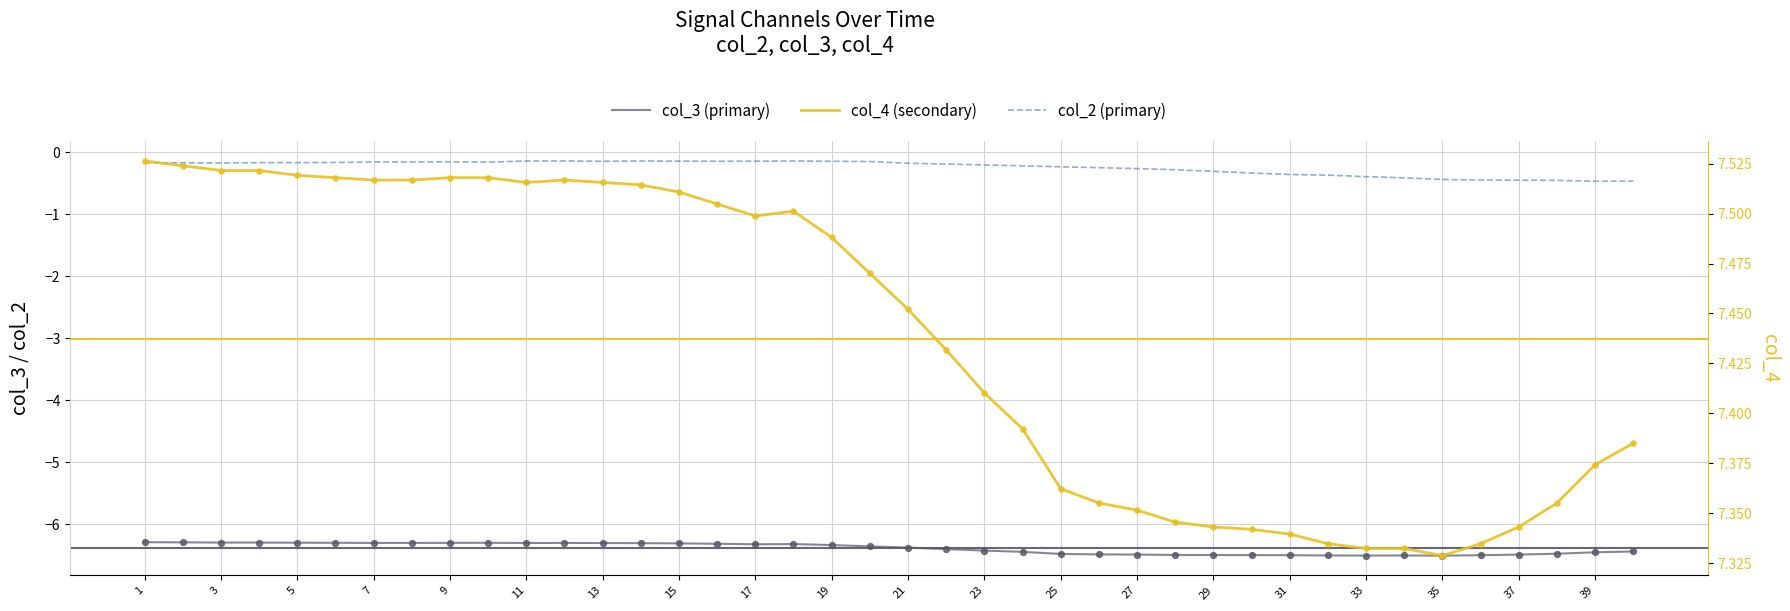

What are all the series names shown in the legend?

col_3, col_2, col_4